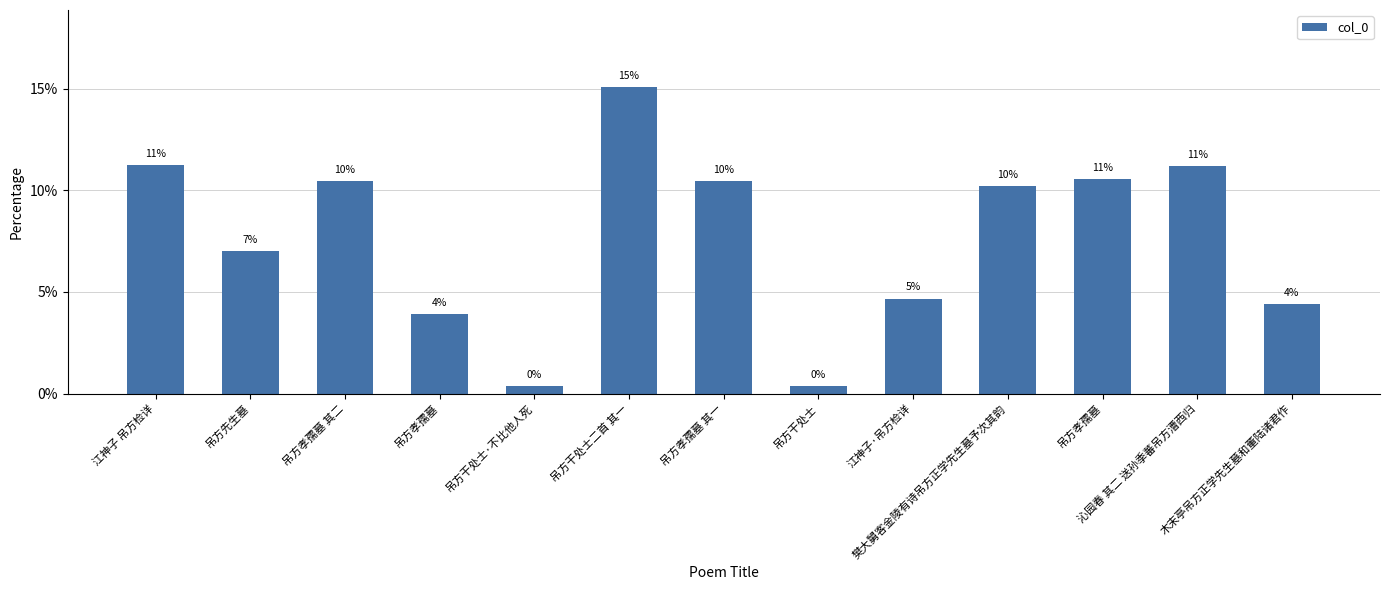

What is the change in value from 吊方孝孺墓 其二 to 木末亭吊方正学先生墓和董陆诸君作?

-6.1